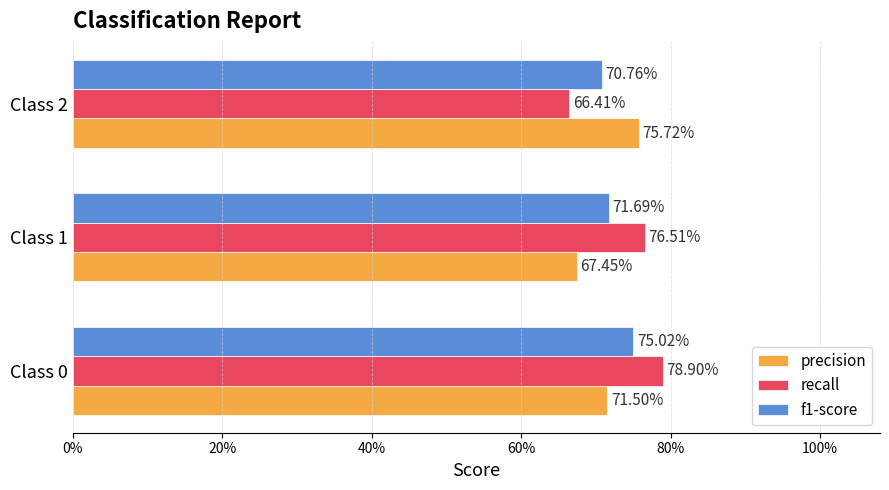

Which series has the largest range (max minus min)?

recall